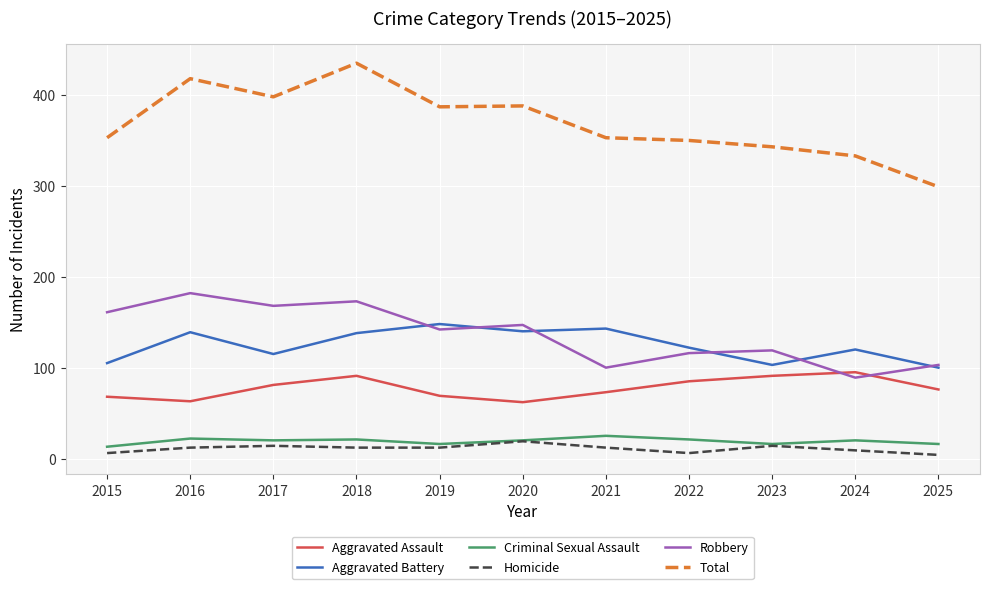

True or false: Homicide has more than 0 interior local peaks.

True